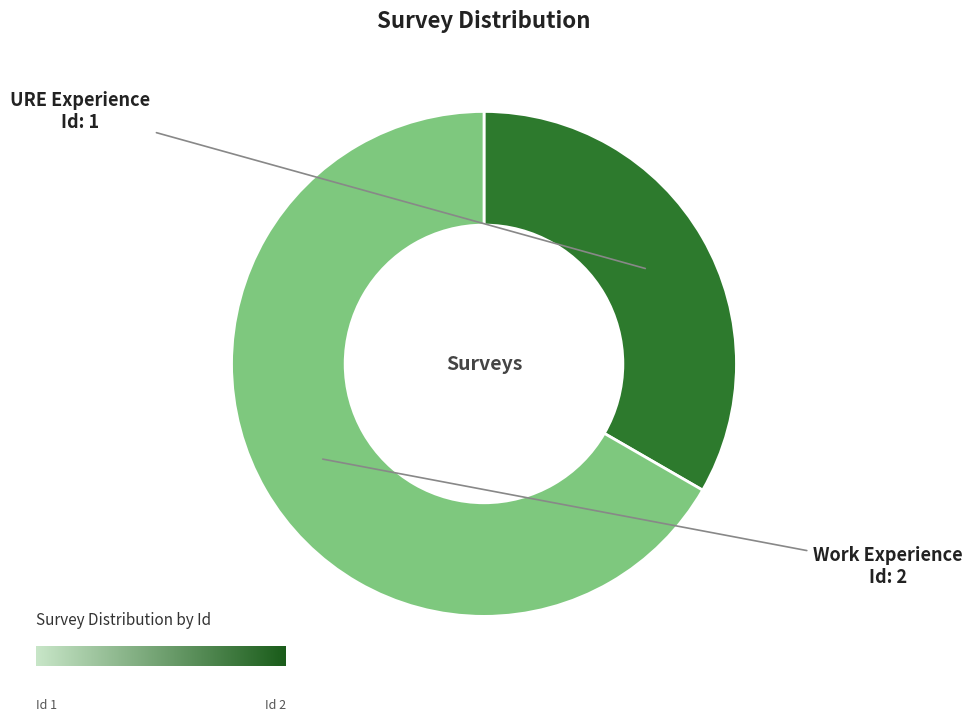

Which category accounts for the majority?

Work Experience